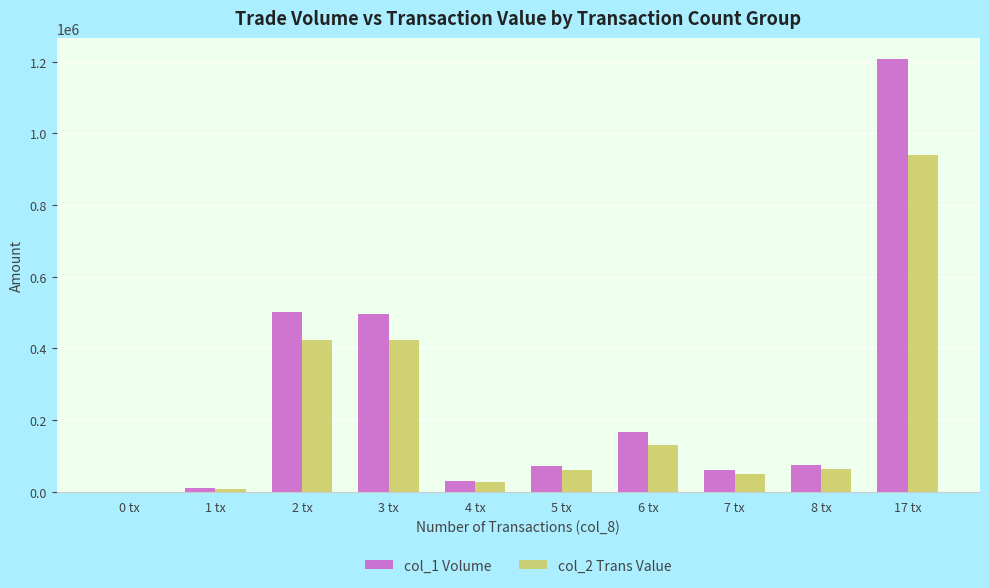

At which category is the sum across all series the highest?

17 tx